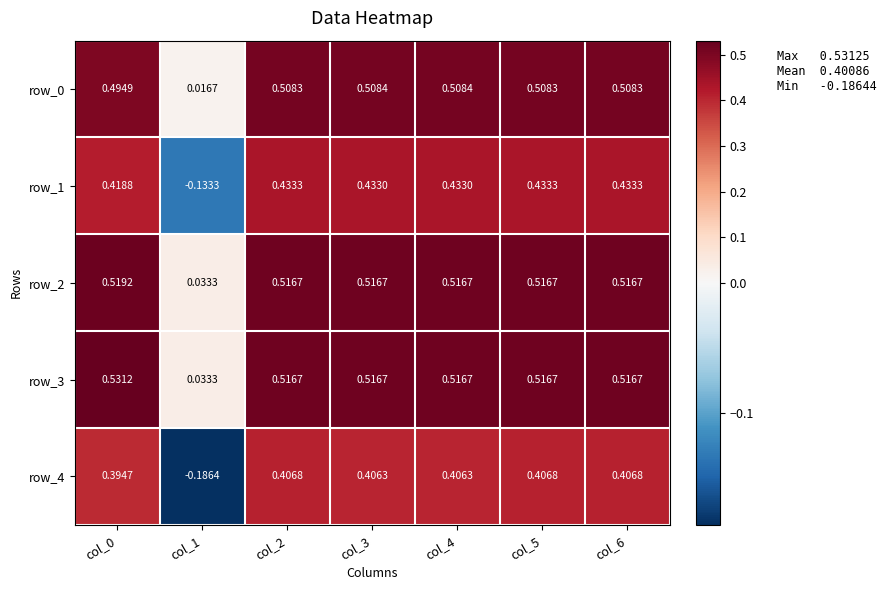

What is the sum of the row_0 values at col_5 and col_1?

0.5